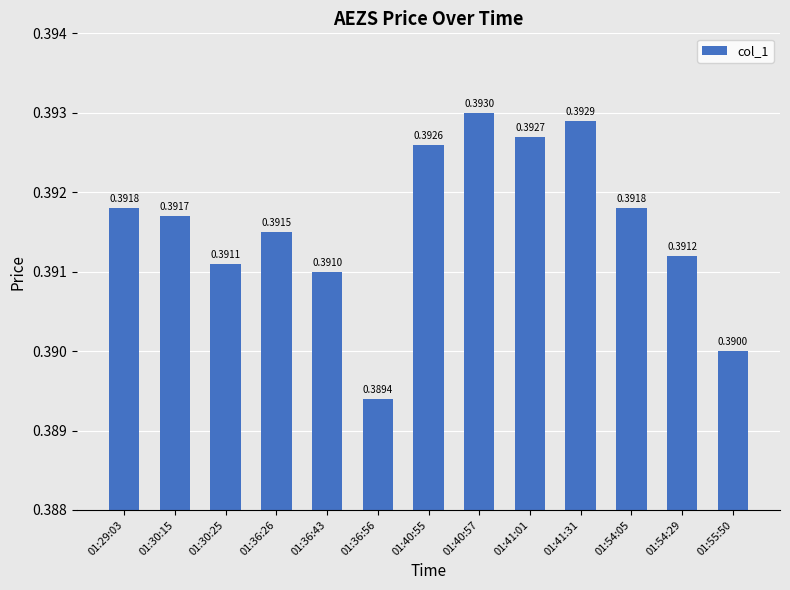

Which label corresponds to the largest value in the chart?

01:40:57